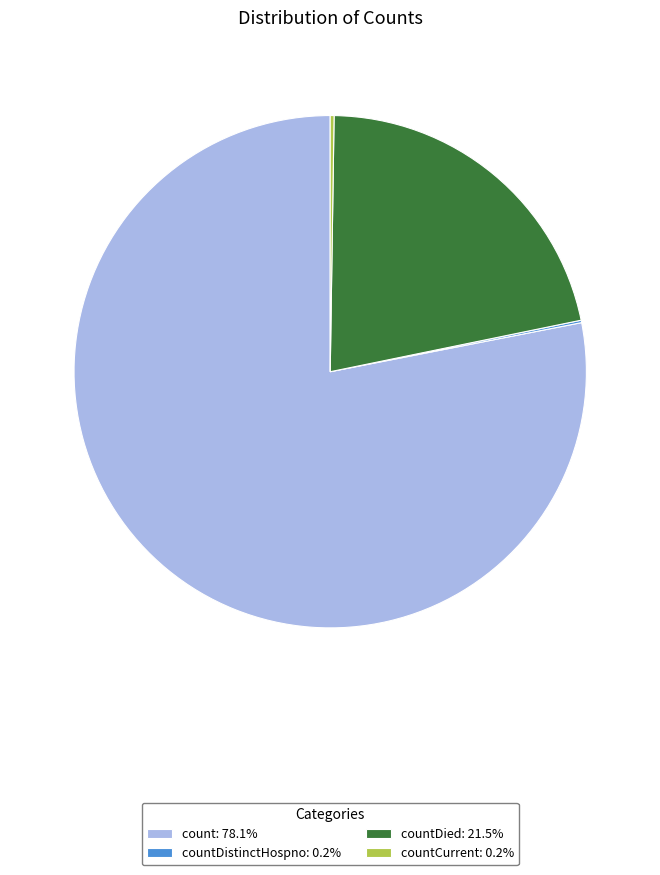

Does any single category account for the majority?

Yes